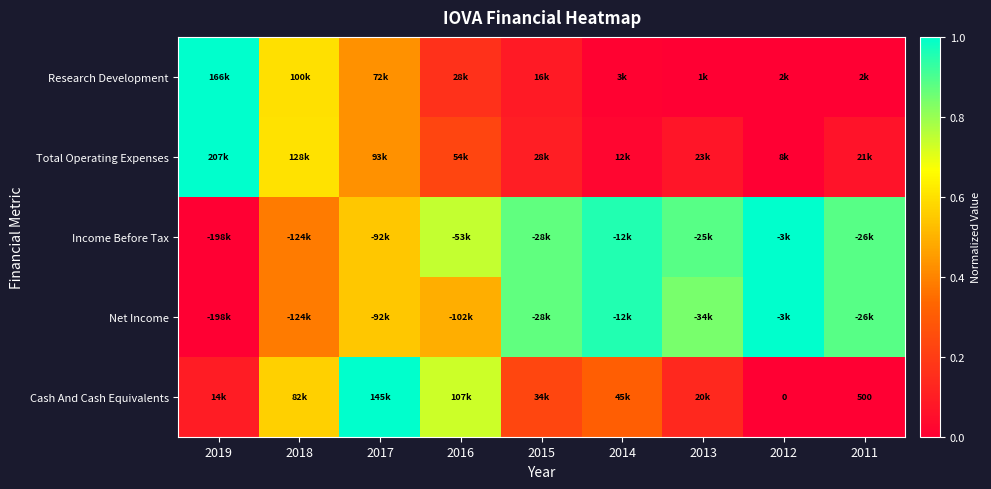

At which category is the sum across all series the highest?

2017